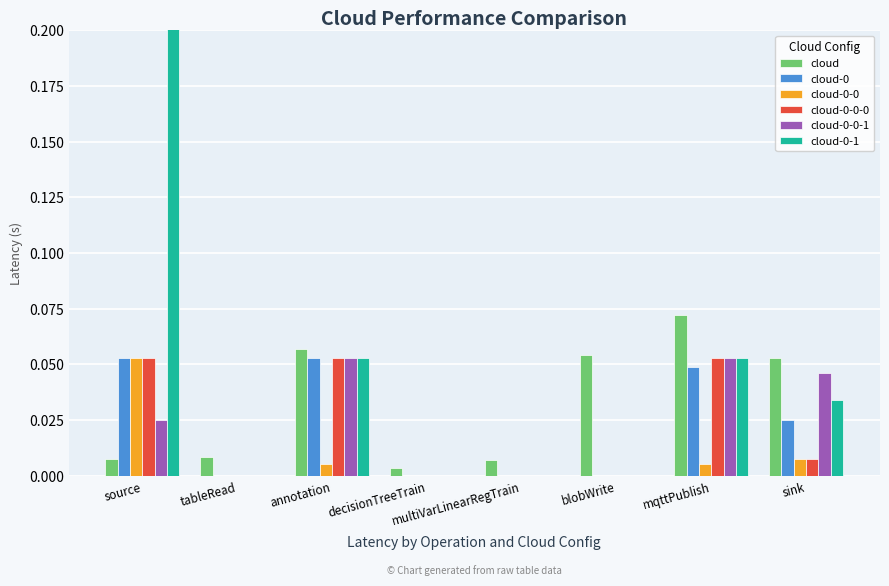

What is the sum of all cloud-0-1 values?

5.1